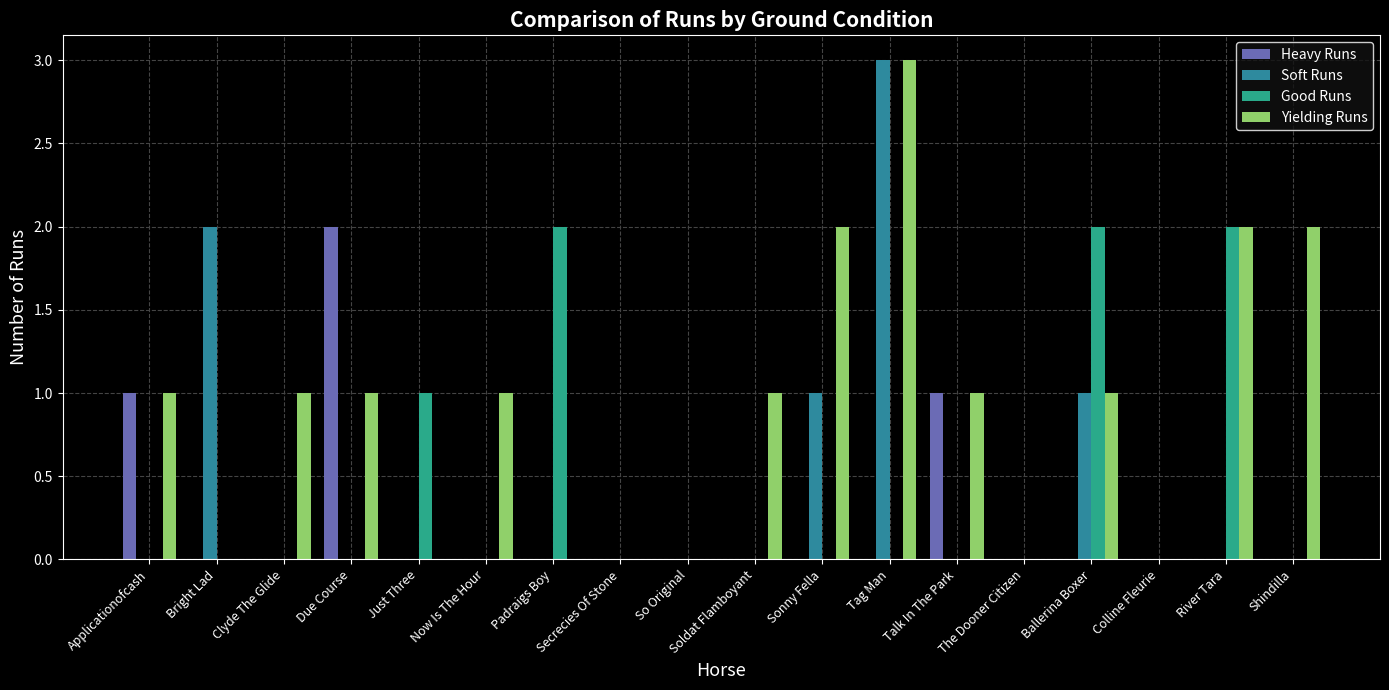

Reading right to left, transcribe all the data shown in this chart.

Heavy Runs: Shindilla=0	River Tara=0	Colline Fleurie=0	Ballerina Boxer=0	The Dooner Citizen=0	Talk In The Park=1	Tag Man=0	Sonny Fella=0	Soldat Flamboyant=0	So Original=0	Secrecies Of Stone=0	Padraigs Boy=0	Now Is The Hour=0	Just Three=0	Due Course=2	Clyde The Glide=0	Bright Lad=0	Applicationofcash=1
Soft Runs: Shindilla=0	River Tara=0	Colline Fleurie=0	Ballerina Boxer=1	The Dooner Citizen=0	Talk In The Park=0	Tag Man=3	Sonny Fella=1	Soldat Flamboyant=0	So Original=0	Secrecies Of Stone=0	Padraigs Boy=0	Now Is The Hour=0	Just Three=0	Due Course=0	Clyde The Glide=0	Bright Lad=2	Applicationofcash=0
Good Runs: Shindilla=0	River Tara=2	Colline Fleurie=0	Ballerina Boxer=2	The Dooner Citizen=0	Talk In The Park=0	Tag Man=0	Sonny Fella=0	Soldat Flamboyant=0	So Original=0	Secrecies Of Stone=0	Padraigs Boy=2	Now Is The Hour=0	Just Three=1	Due Course=0	Clyde The Glide=0	Bright Lad=0	Applicationofcash=0
Yielding Runs: Shindilla=2	River Tara=2	Colline Fleurie=0	Ballerina Boxer=1	The Dooner Citizen=0	Talk In The Park=1	Tag Man=3	Sonny Fella=2	Soldat Flamboyant=1	So Original=0	Secrecies Of Stone=0	Padraigs Boy=0	Now Is The Hour=1	Just Three=0	Due Course=1	Clyde The Glide=1	Bright Lad=0	Applicationofcash=1